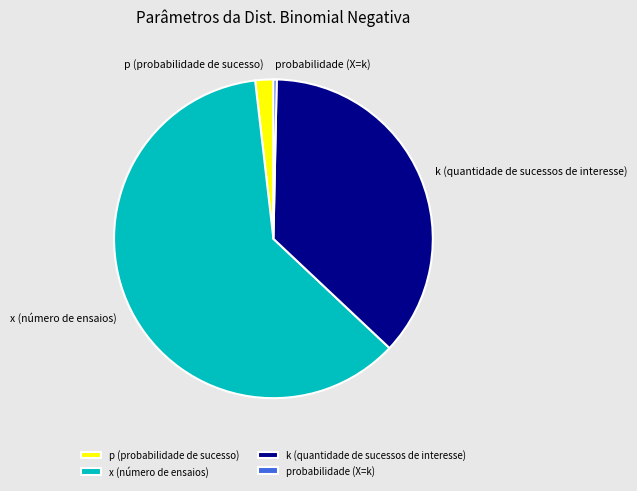

What is the smallest slice in the pie chart?

probabilidade (X=k)